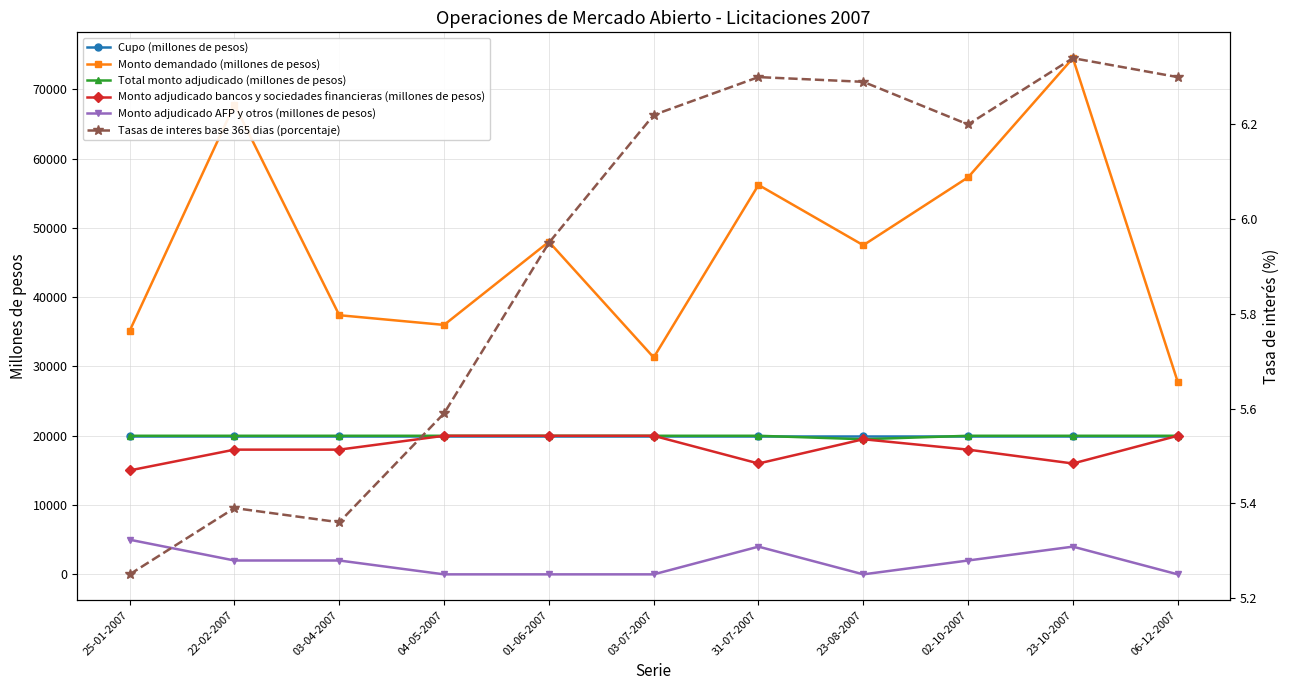

At which label does Monto adjudicado AFP y otros (millones de pesos) first exceed 2000?

25-01-2007